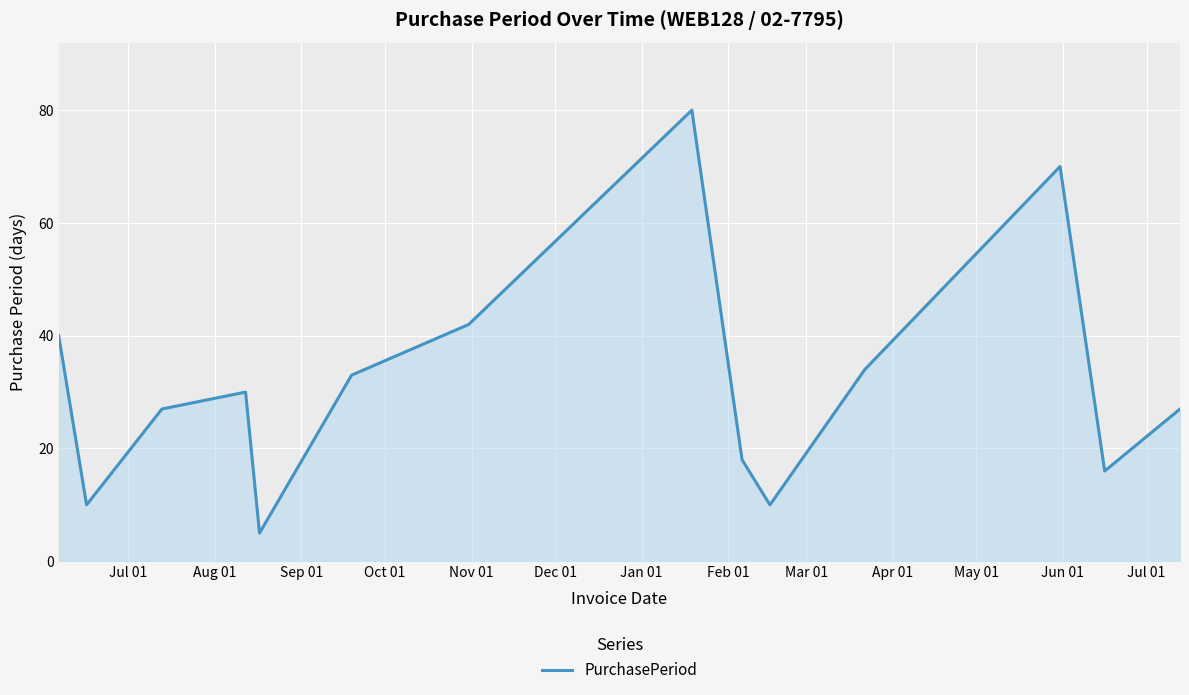

What is the greatest value displayed?

80